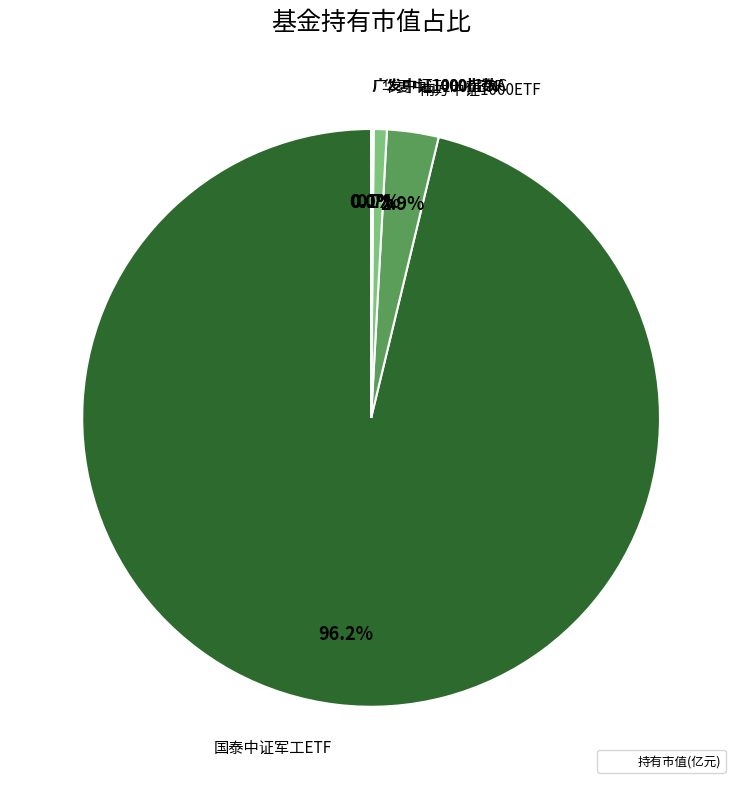

Is there a majority slice in this chart?

Yes